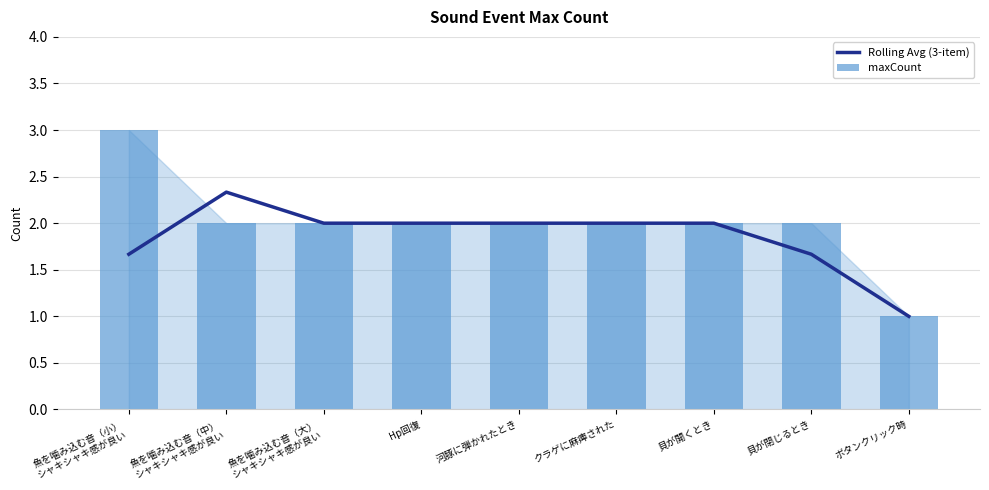

The Rolling Avg (3-item) series shows 2.0 at クラゲに麻痺された. True or false?

True